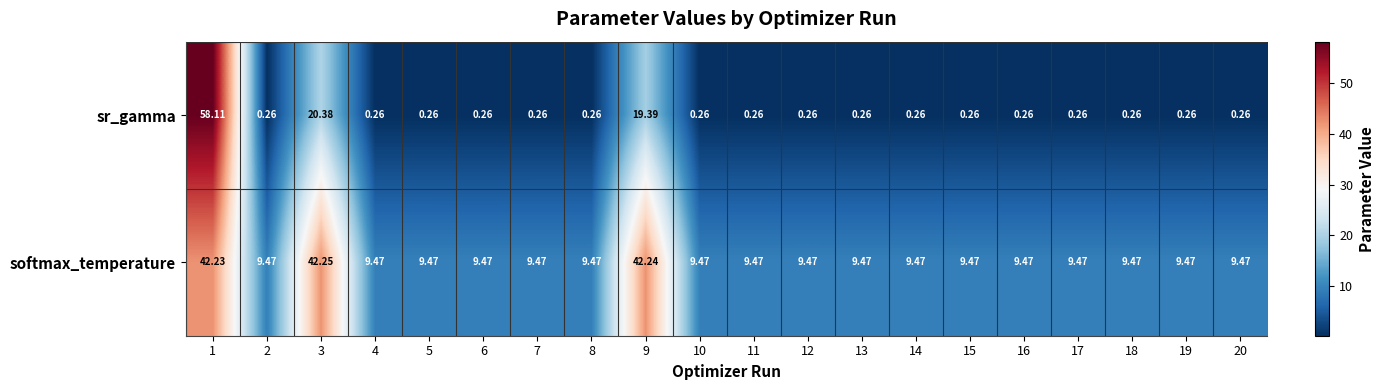

Rank the series by their maximum value, from lowest to highest.

softmax_temperature, sr_gamma